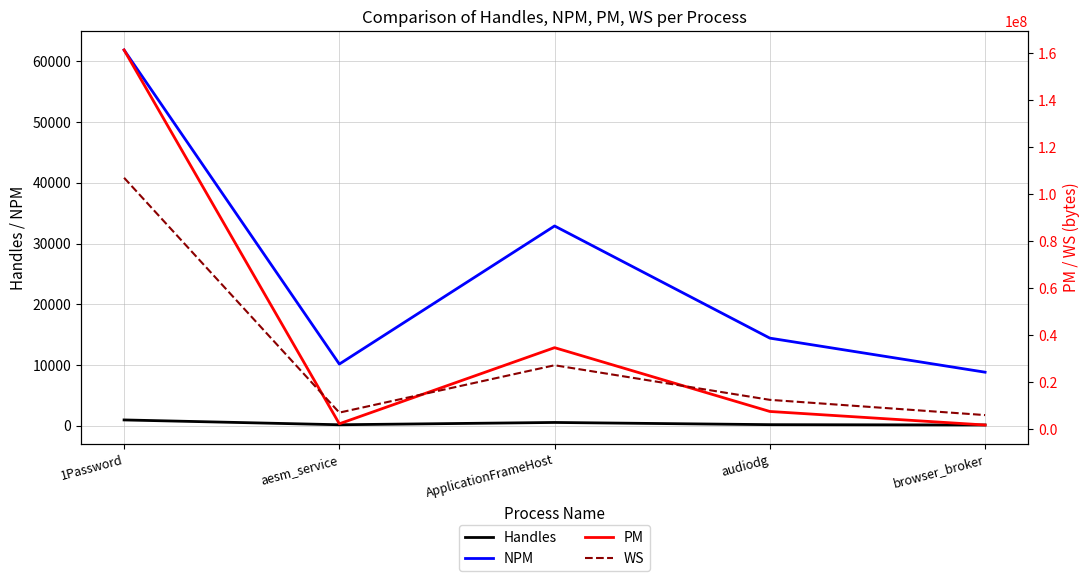

Is it true that PM equals 46439143 at ApplicationFrameHost?

False